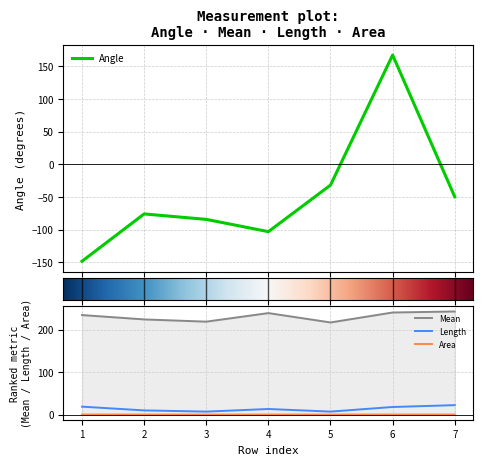

What is the difference between the maximum and minimum values in the Mean series?

25.8